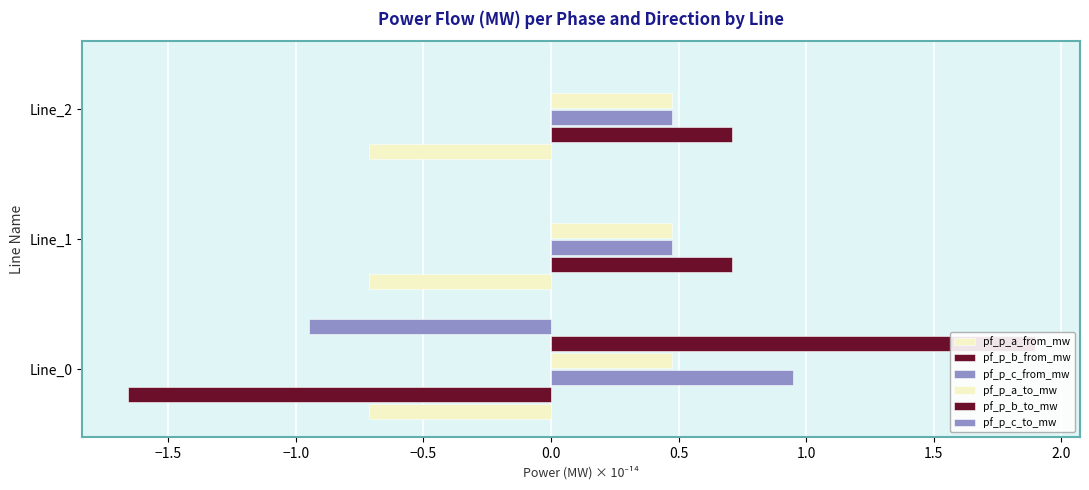

Which series has the largest total across all categories?

pf_p_c_from_mw